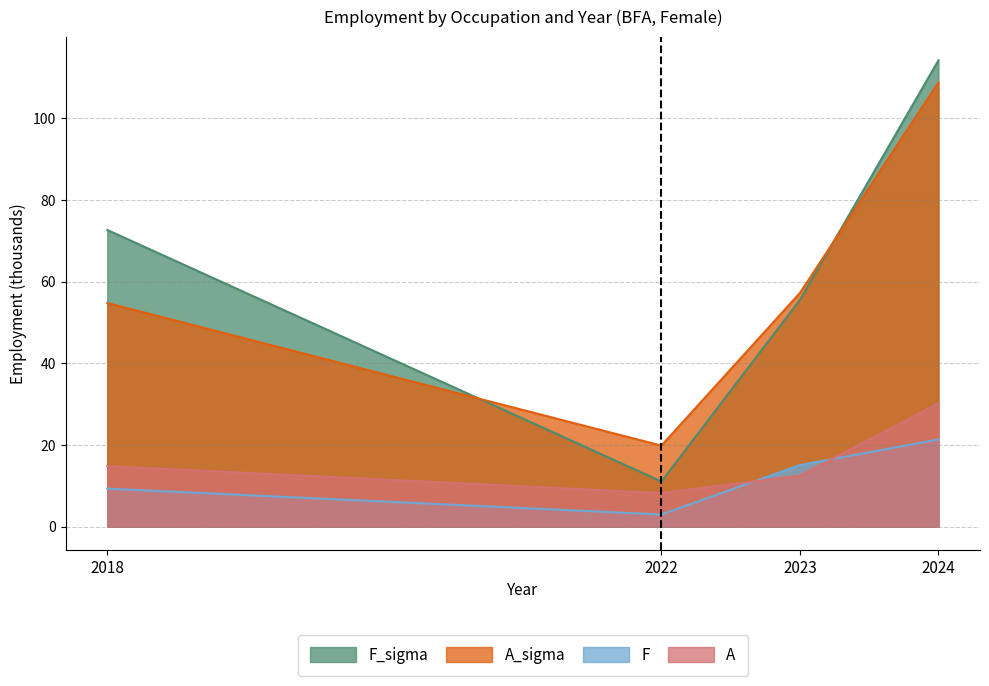

What are all the series names shown in the legend?

F_sigma, A_sigma, F, A